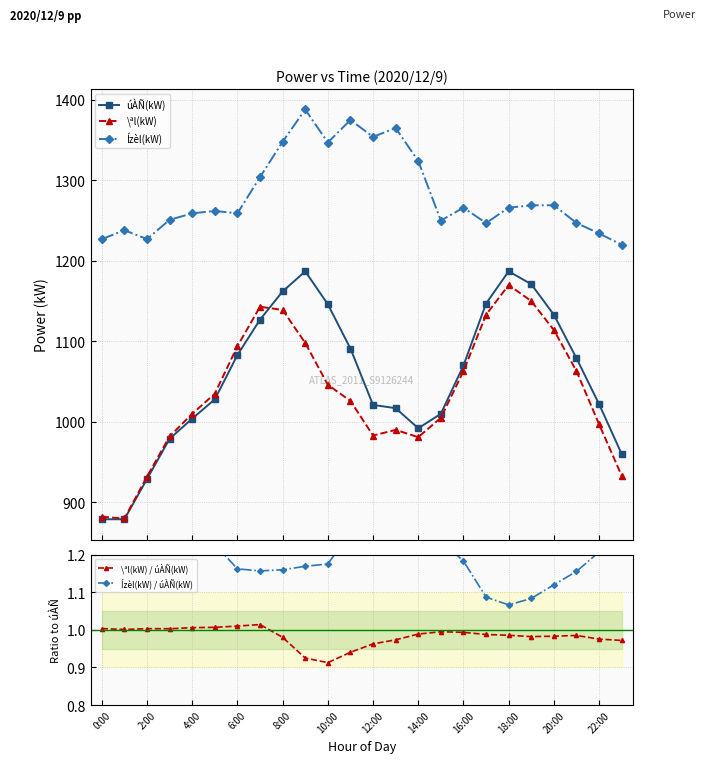

True or false: \ªl(kW) / úÀÑ(kW) has more than 2 points higher than both neighbors.

True